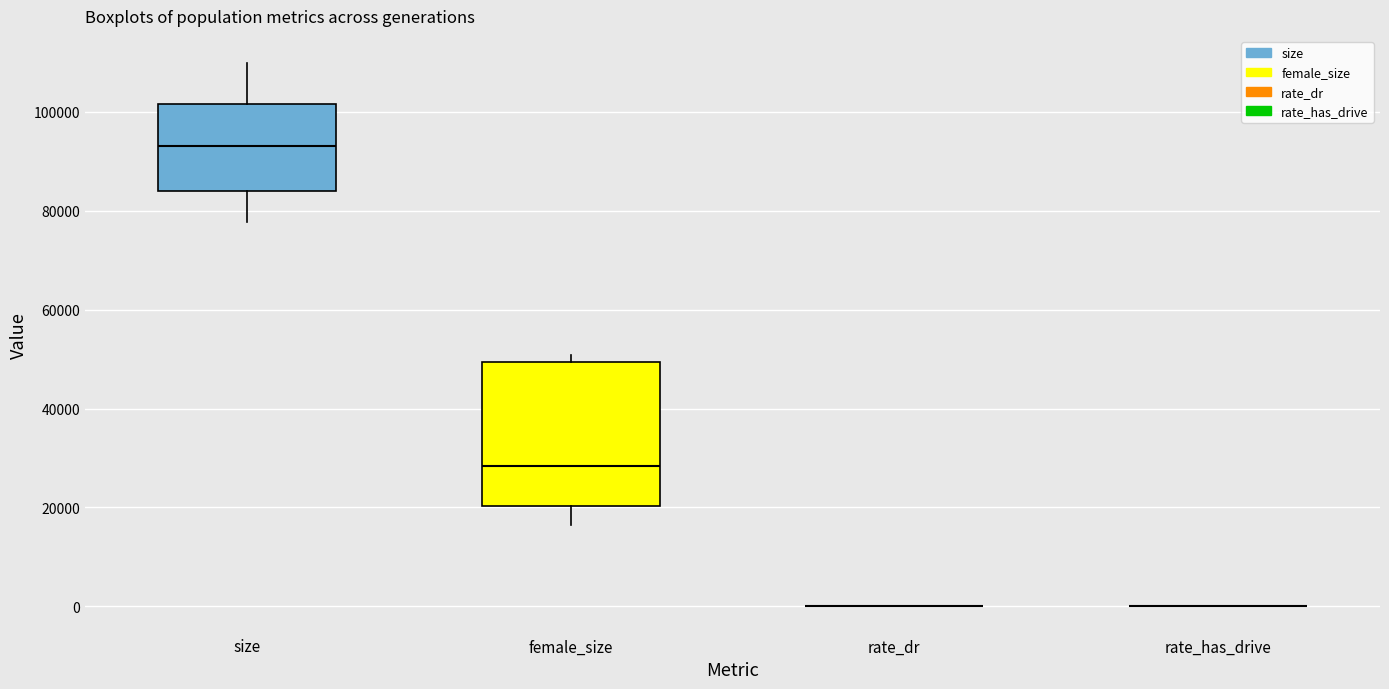

Where is the upper edge of the box for size on the y-axis? The values are not printed on the chart, so give them approximately, as read against the axis.

102000